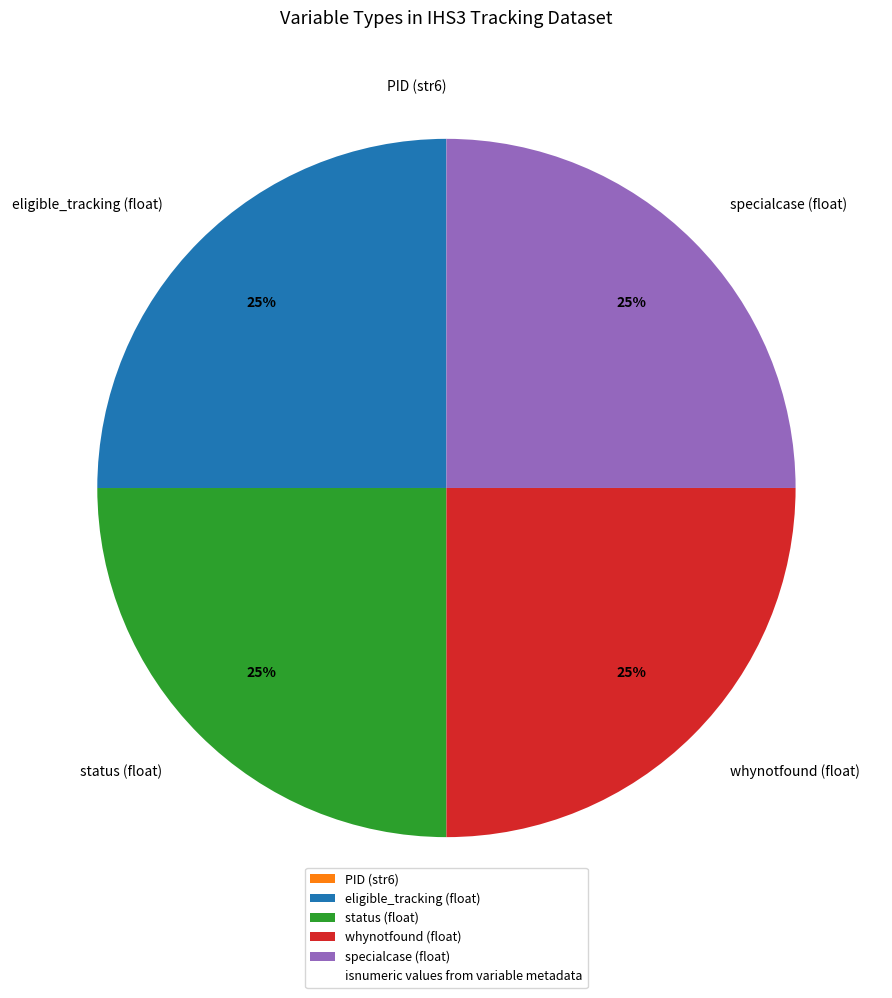

Does specialcase (float) represent more than half of the total?

No